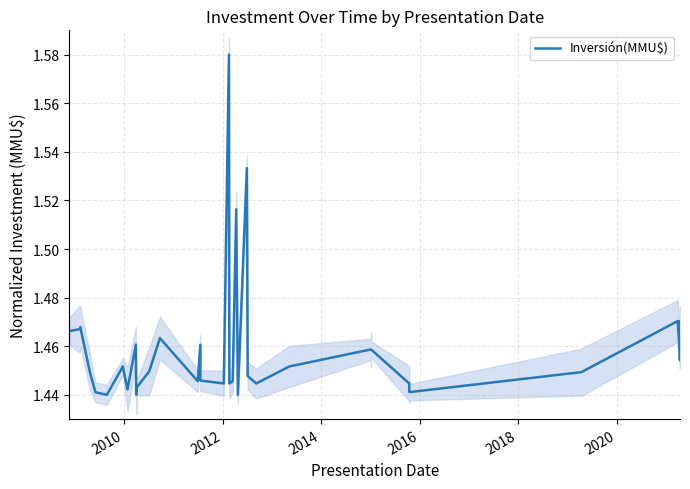

True or false: the data has more than 0 interior local peaks.

True